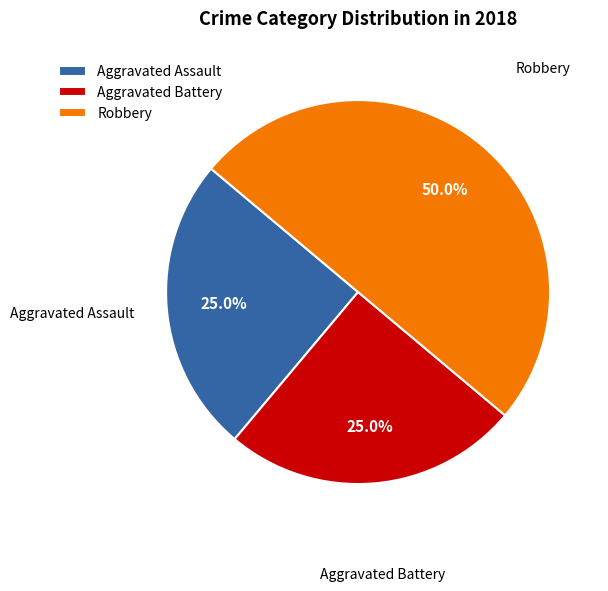

To the nearest percent, what is the difference between the Aggravated Battery and Robbery slice percentages?

25%